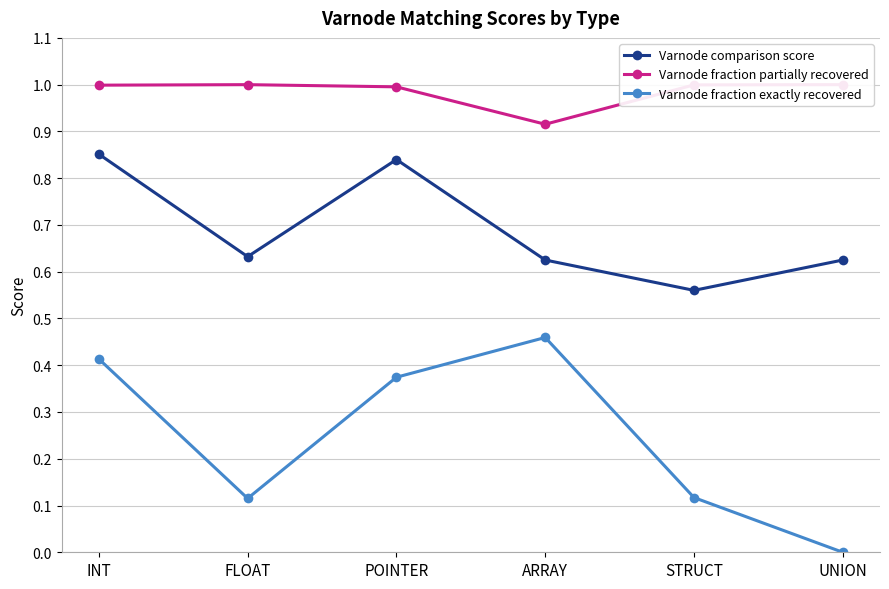

True or false: Varnode comparison score and Varnode fraction exactly recovered cross at least once.

False